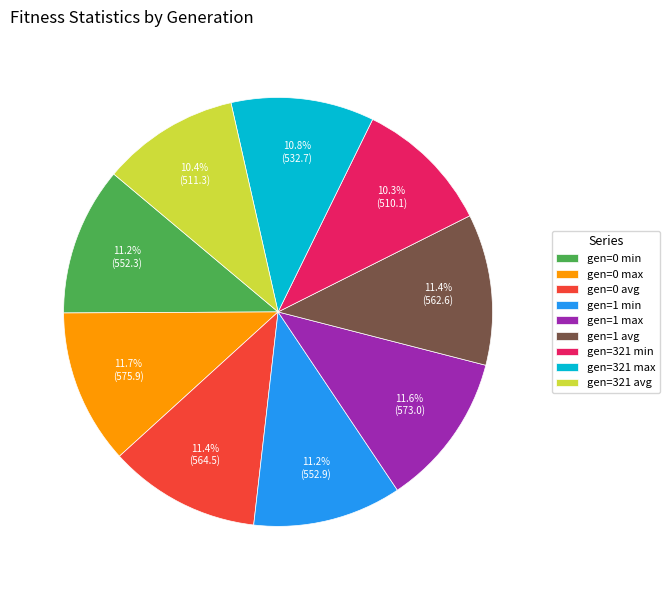

Is it true that gen=0 max is 2% of the pie?

False